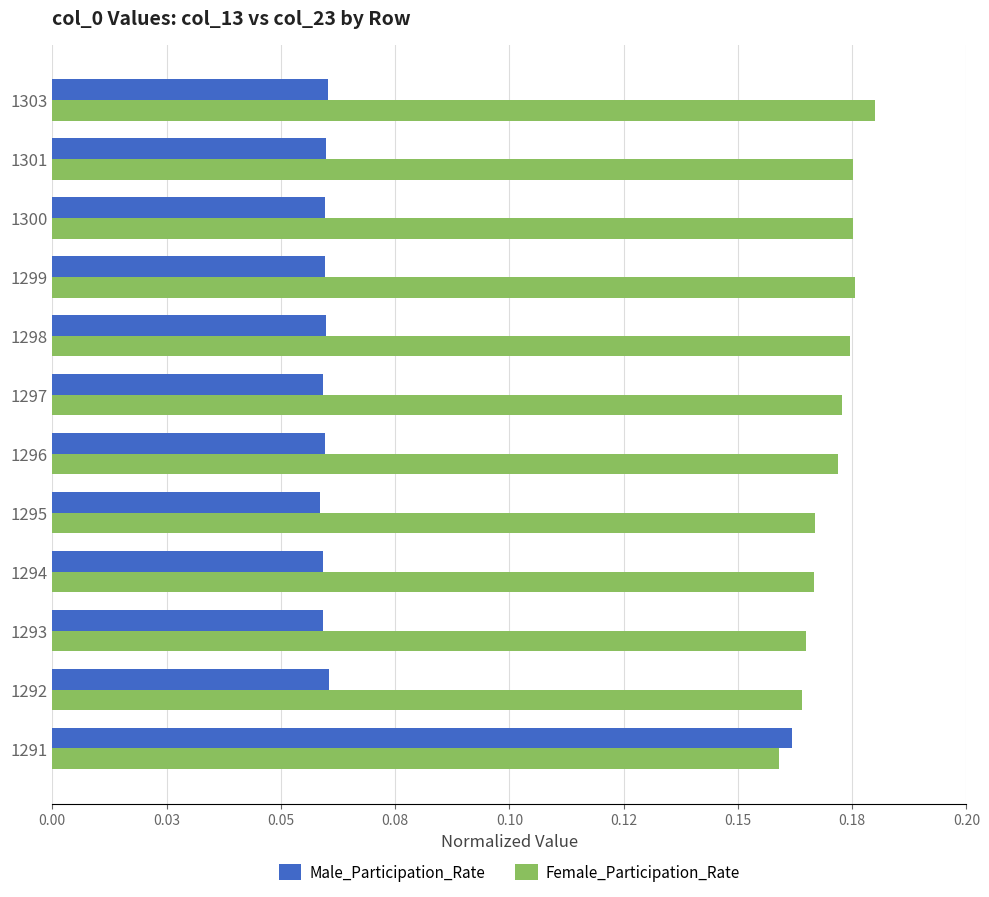

What are all the series names shown in the legend?

Male_Participation_Rate, Female_Participation_Rate